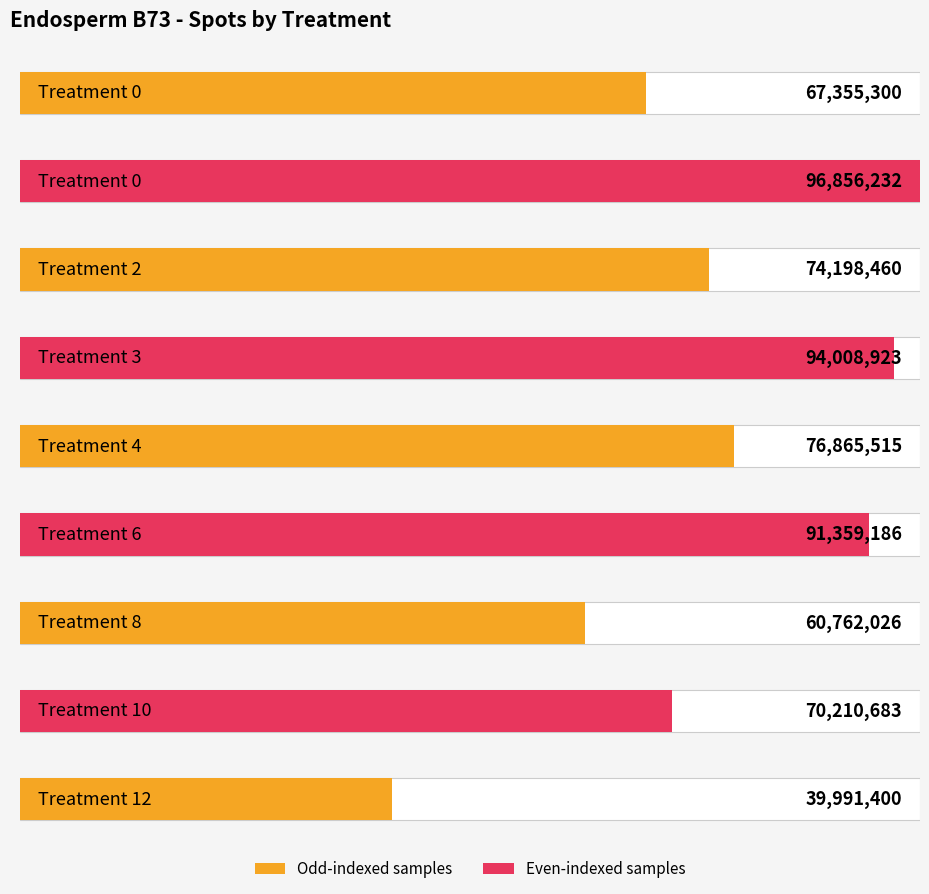

Rank the categories by value from highest to lowest.

0, 3, 6, 4, 2, 10, 0, 8, 12